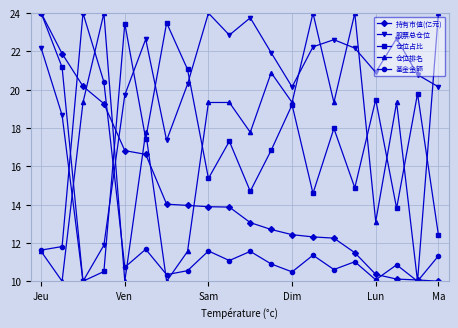

At how many categories does at least one series exceed 16?

20